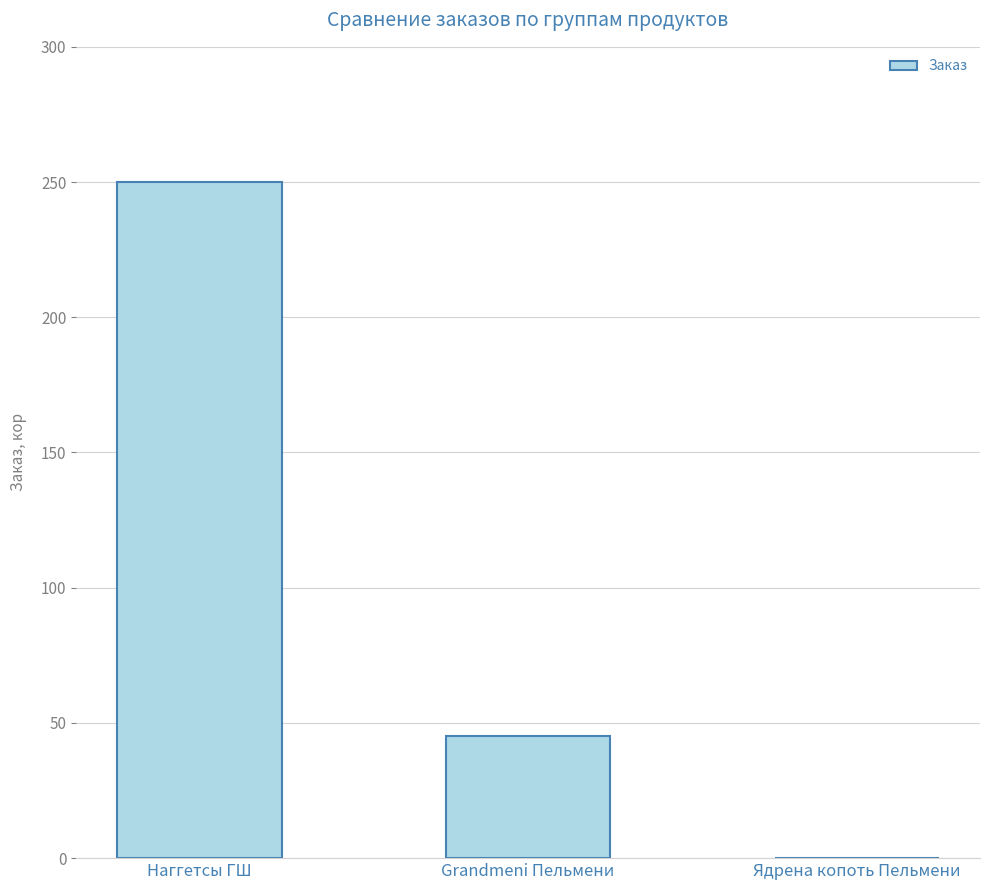

The value at Ядрена копоть Пельмени is 156. True or false?

False